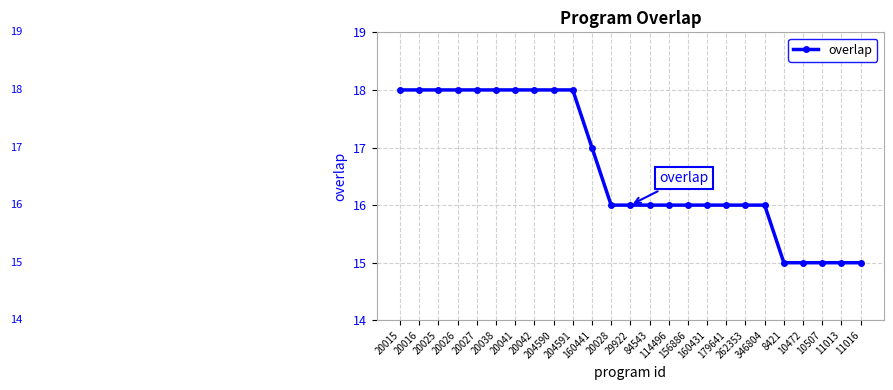

What is the greatest value displayed?

18